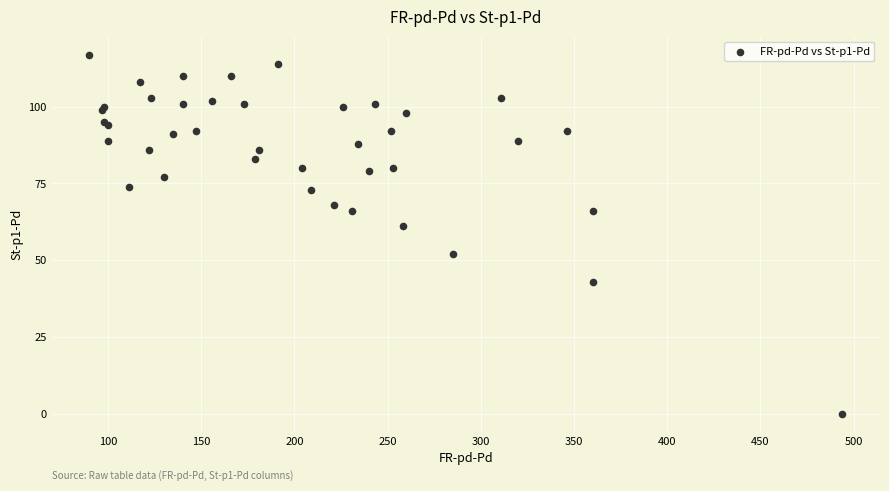

What Y value in the scatter plot is closest to 58?

61